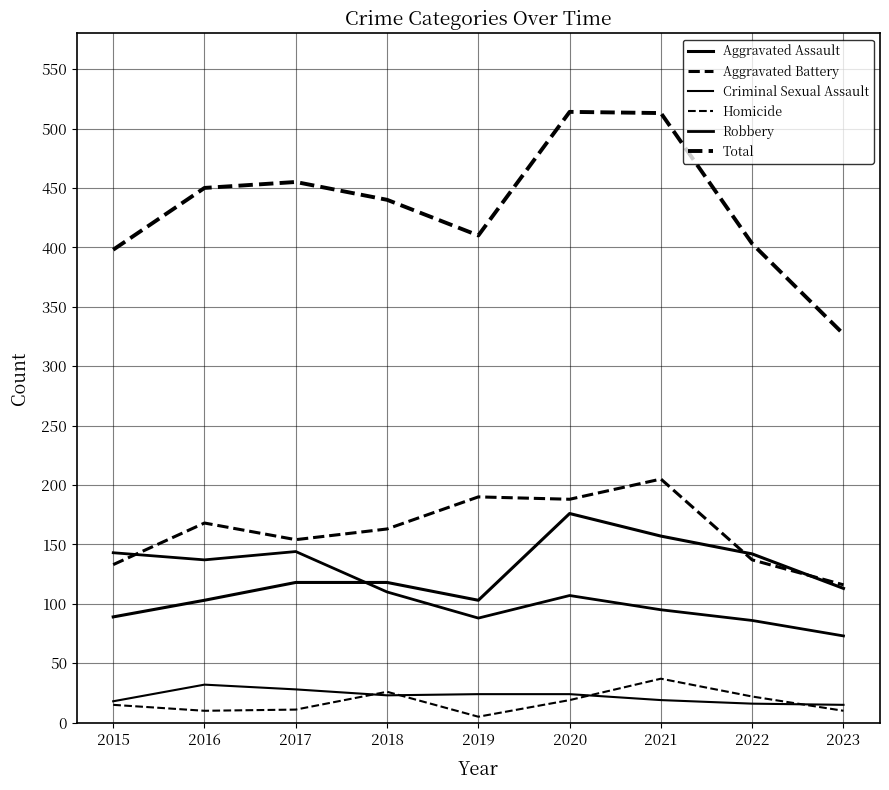

At which label does Robbery first exceed 107?

2015